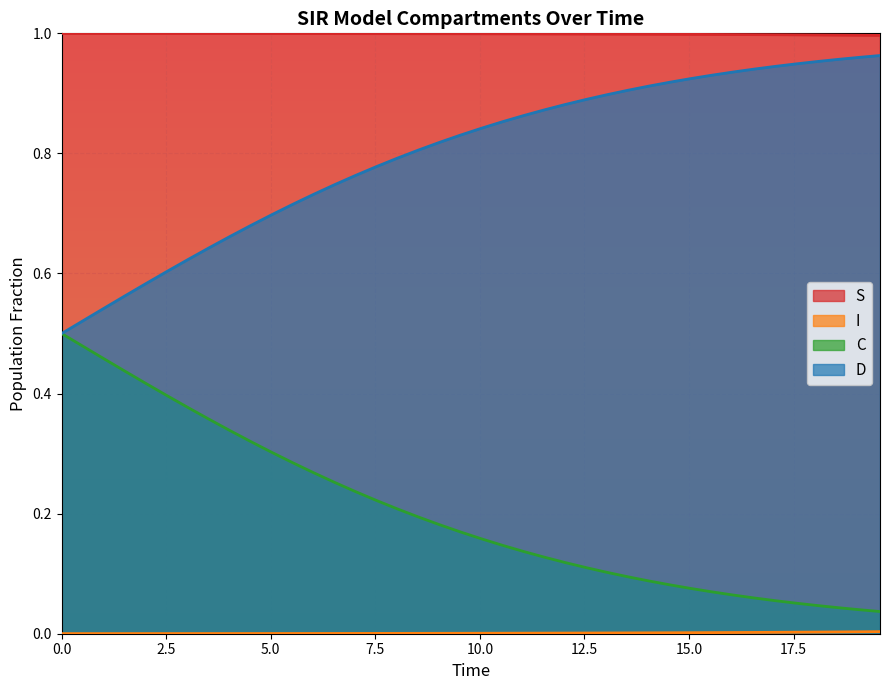

Which series has the largest total across all categories?

S